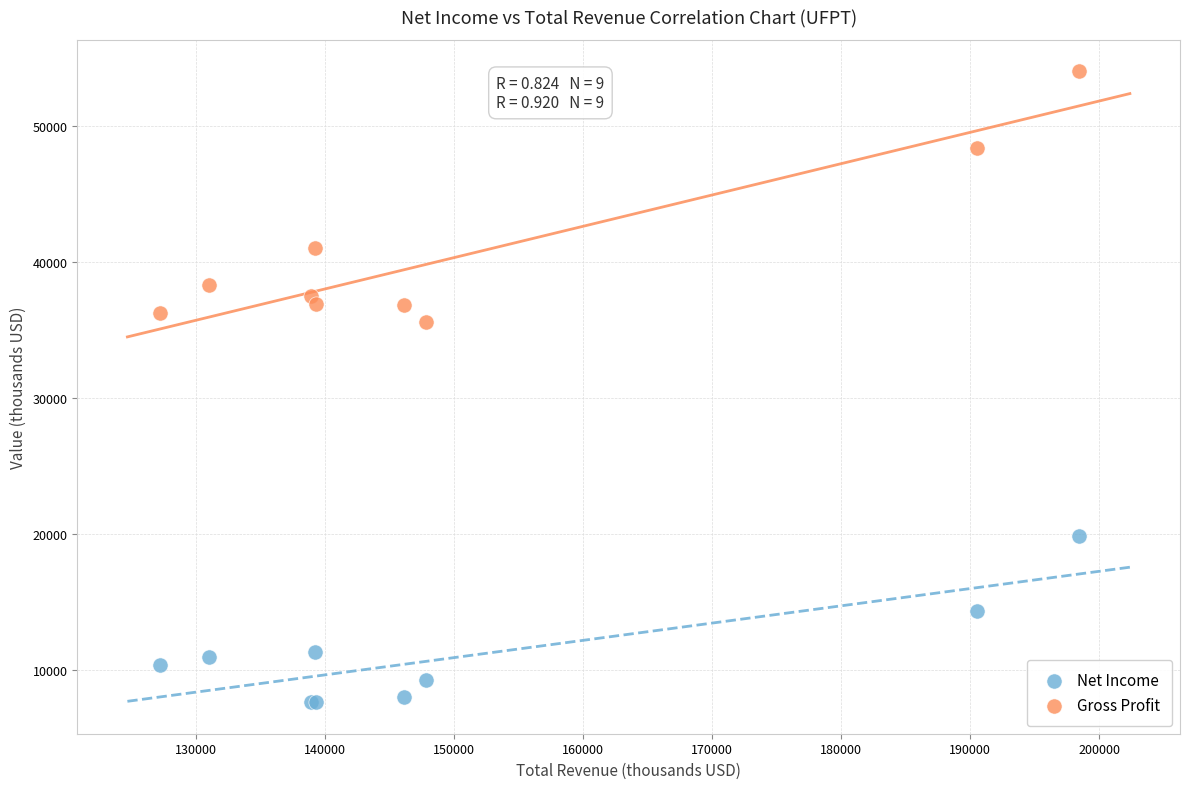

Across all series, what Y value is closest to 30800?

35600